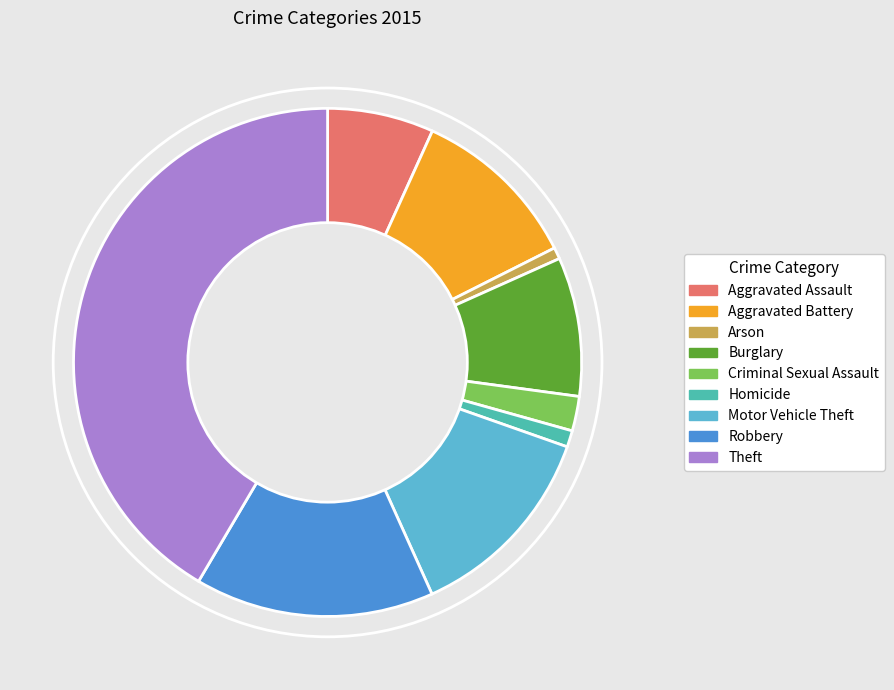

Is the sum of Aggravated Assault and Theft greater than half?

No